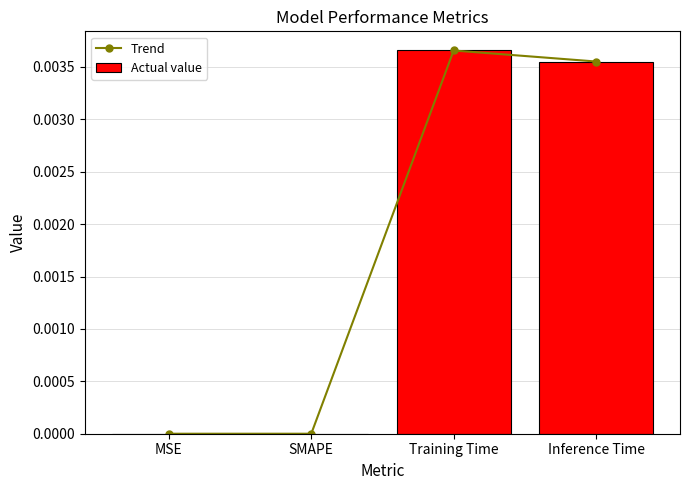

Rank the categories by Actual value value from highest to lowest.

Training Time, Inference Time, MSE, SMAPE